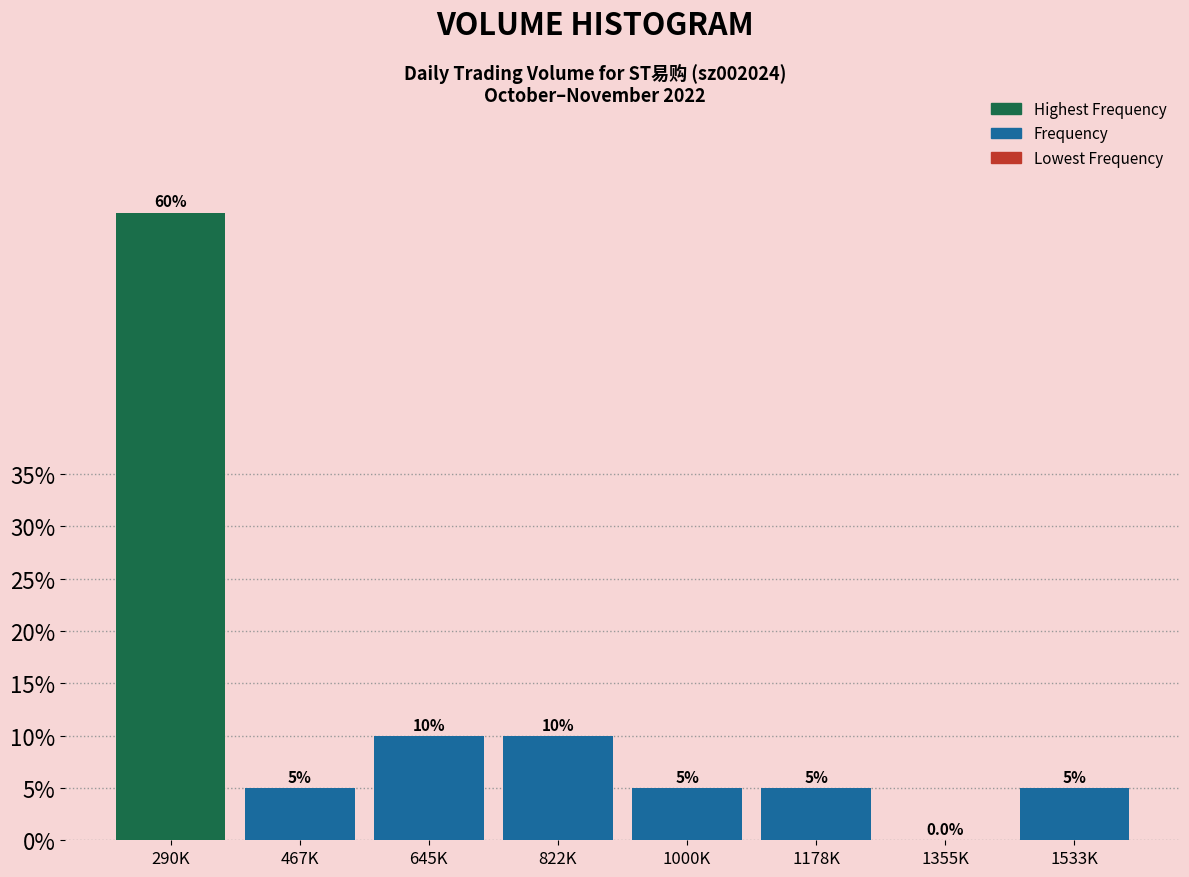

Reading left to right, transcribe all the data shown in this chart.

290K=60	467K=5	645K=10	822K=10	1000K=5	1178K=5	1355K=0	1533K=5